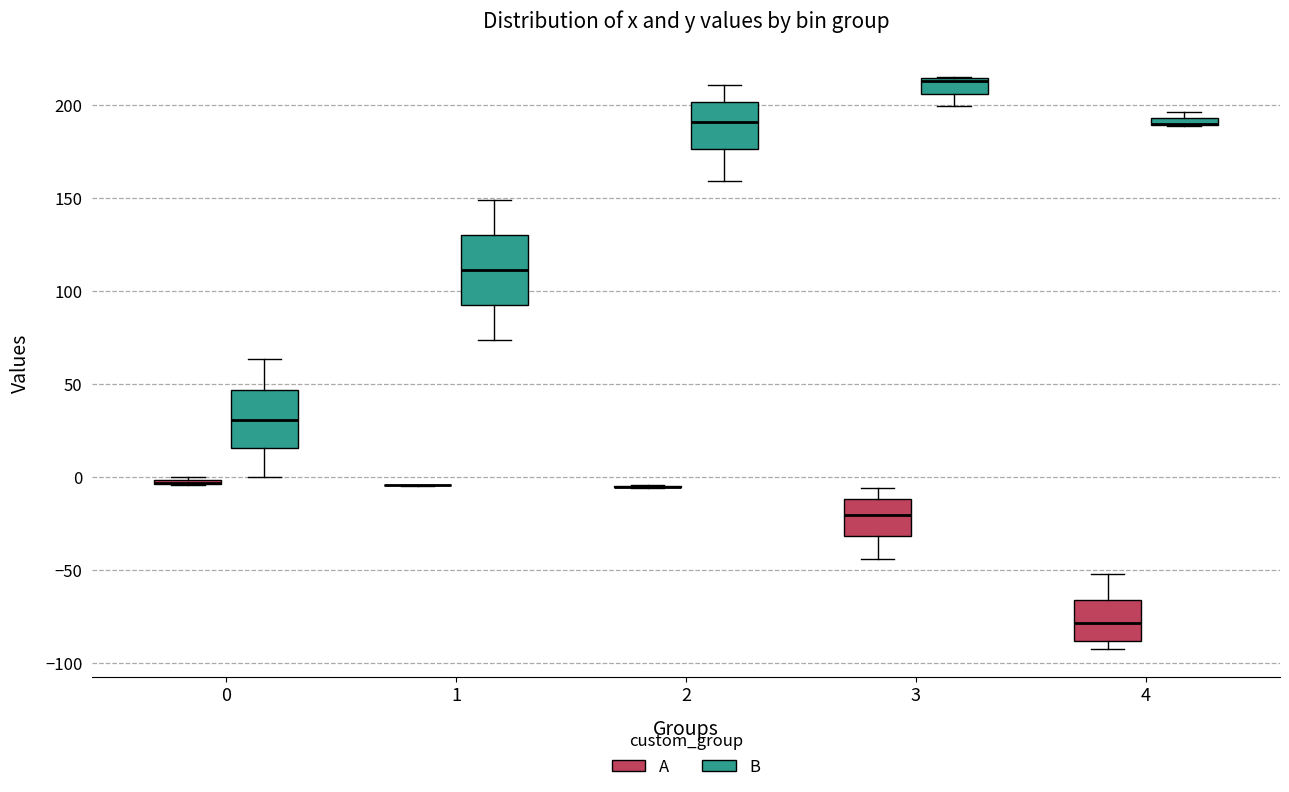

Comparing the boxes themselves (not the whiskers), which one is the tallest?

1 (B)